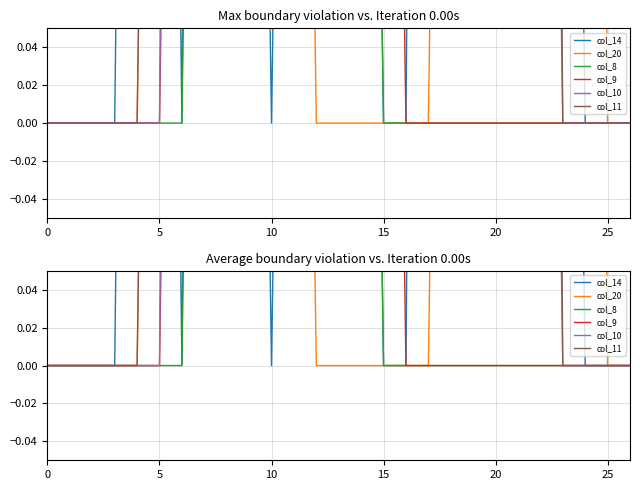

Reading left to right, what are all the values shown in this chart?

col_14: 0.0	0.0	0.0	0.0	1.0	1.0	0.0	1.5	2.0	0.8	0.0	0.8	2.0	2.0	0.8	0.0	0.0	1.5	2.0	0.8	1.5	2.0	2.0	0.8	0.0	0.0	0.0
col_20: 0.0	0.0	0.0	0.0	0.0	0.8	2.0	2.0	1.0	2.0	2.0	0.8	0.0	0.0	0.0	0.0	0.0	0.0	0.8	1.5	2.0	2.0	1.0	2.0	1.5	0.0	0.0
col_8: 0.0	0.0	0.0	0.0	0.0	0.0	0.0	0.8	2.0	2.0	1.5	1.5	2.0	0.8	0.8	0.0	0.0	0.0	0.0	0.0	0.0	0.0	0.0	0.0	0.0	0.0	0.0
col_9: 0.0	0.0	0.0	0.0	0.0	0.0	0.8	2.0	2.0	1.5	1.5	1.5	2.0	2.0	2.0	0.8	0.0	0.0	0.0	0.0	0.0	0.0	0.0	0.0	0.0	0.0	0.0
col_10: 0.0	0.0	0.0	0.0	0.0	0.0	1.5	2.0	1.5	2.0	2.0	2.0	2.0	2.0	2.0	2.0	1.5	1.5	1.5	1.5	1.5	1.5	0.8	0.0	0.0	0.0	0.0
col_11: 0.0	0.0	0.0	0.0	0.0	0.8	2.0	1.5	1.5	2.0	0.8	0.8	2.0	2.0	1.5	2.0	2.0	2.0	1.5	1.5	1.5	2.0	1.5	0.0	0.0	0.0	0.0